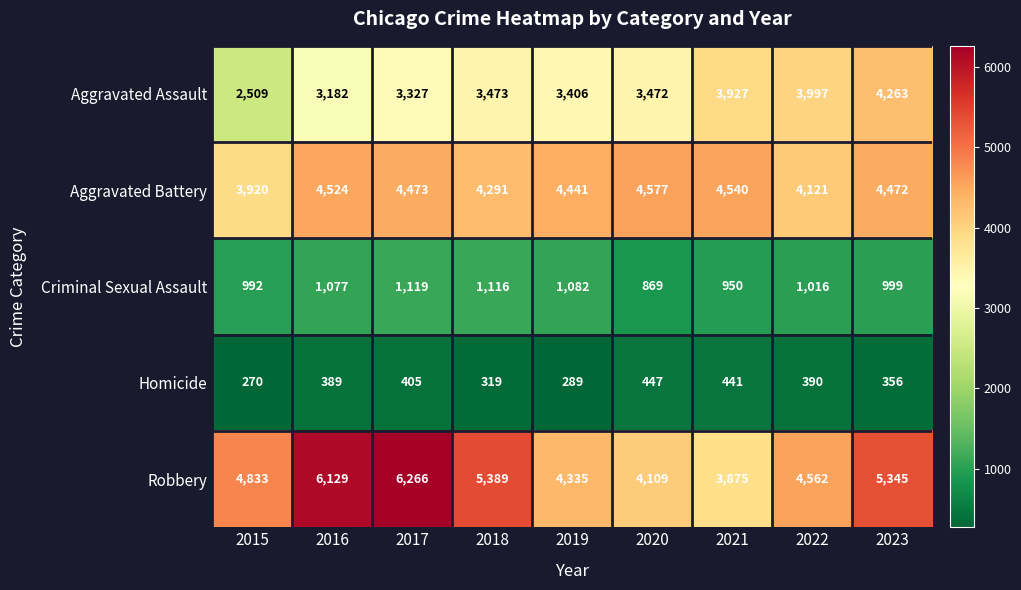

Which series has the largest range (max minus min)?

Robbery